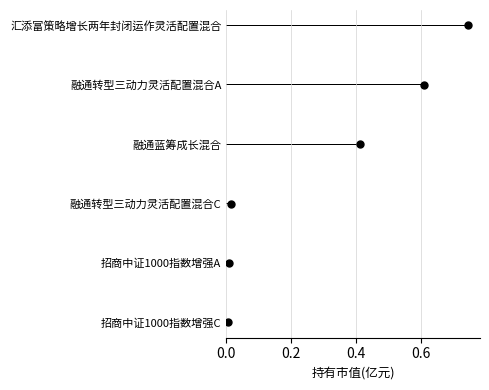

What is the change in value from 招商中证1000指数增强C to 融通蓝筹成长混合?

+0.4